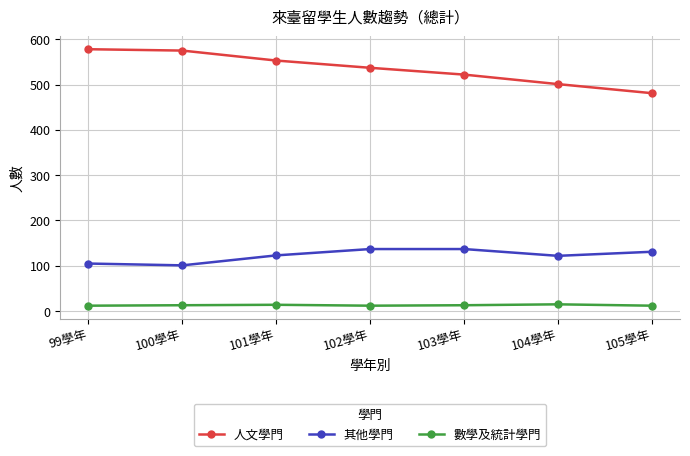

Rank the series by their average value, from highest to lowest.

人文學門, 其他學門, 數學及統計學門